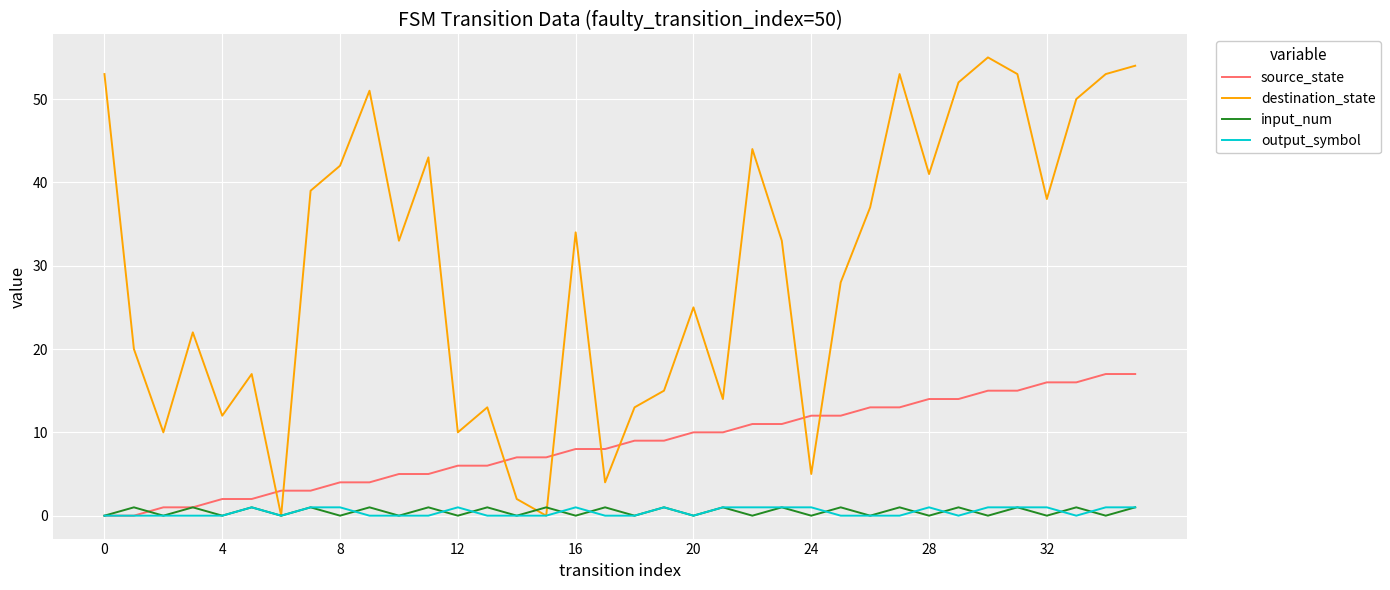

In destination_state, how many points are higher than both neighbors (excluding endpoints)?

10